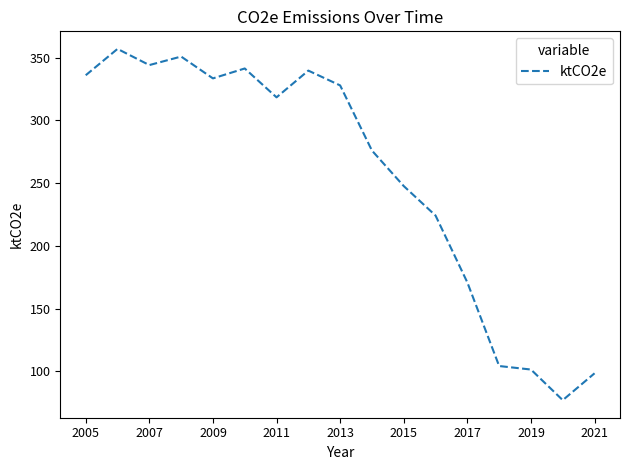

What is the smallest value displayed?

77.0